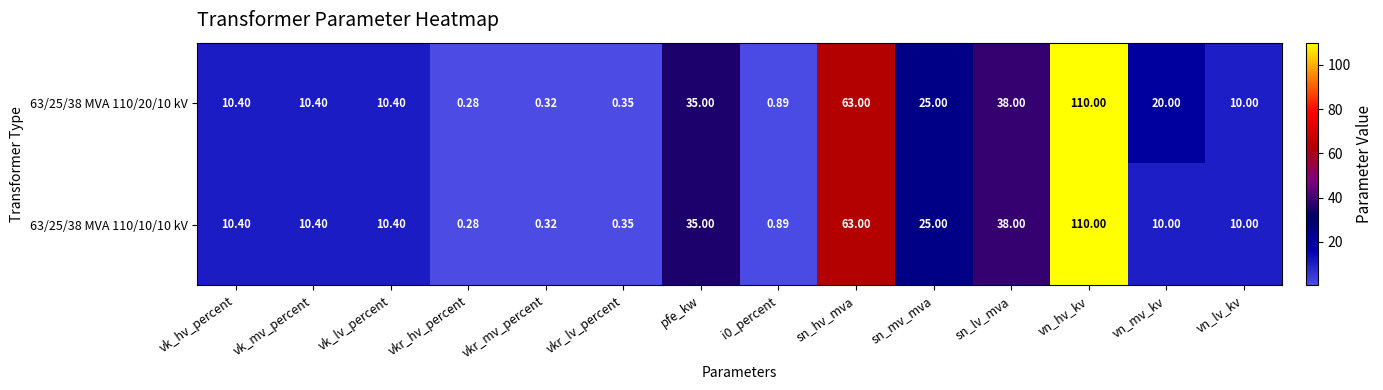

At which label does 63/25/38 MVA 110/10/10 kV first exceed 10?

vk_hv_percent